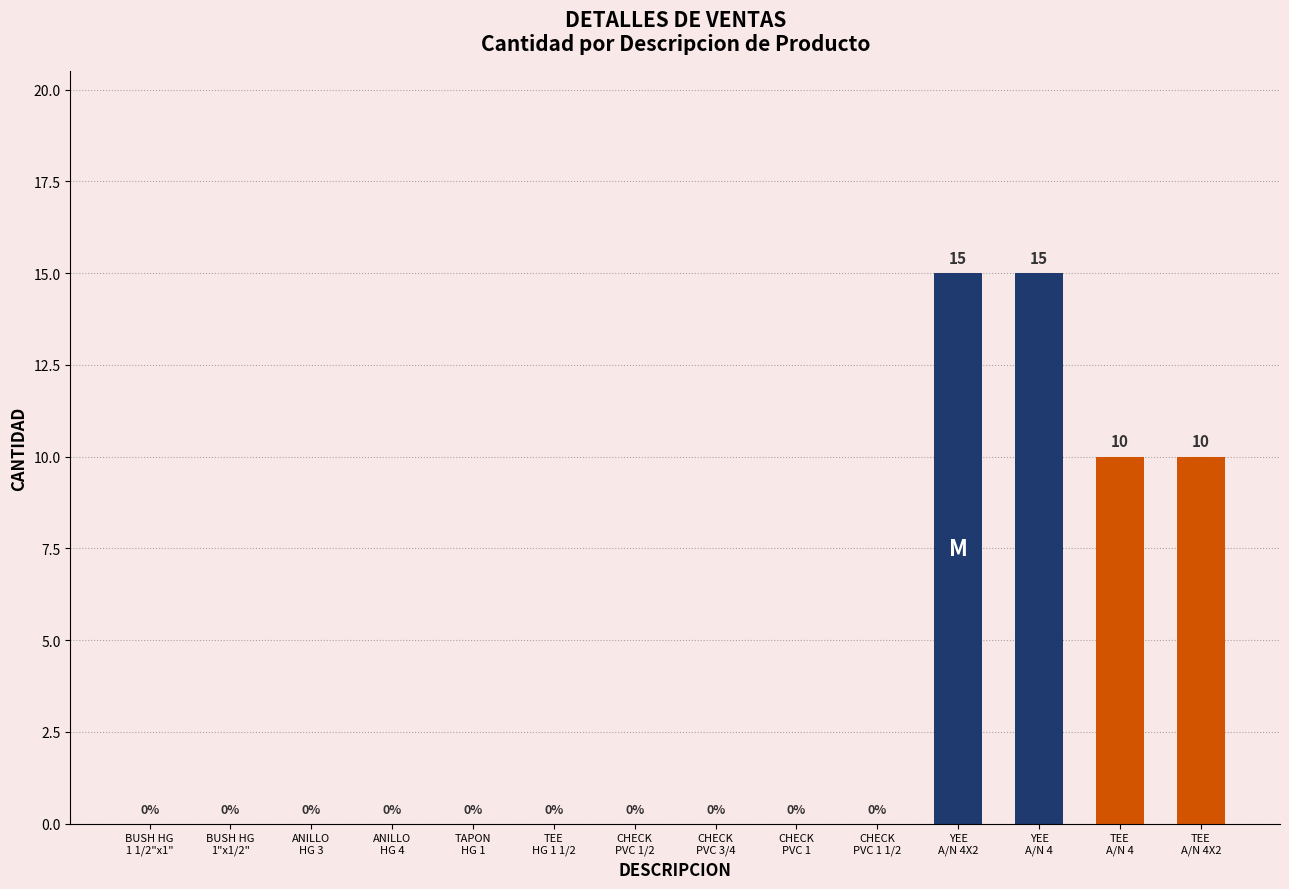

What is the sum of all values?

50